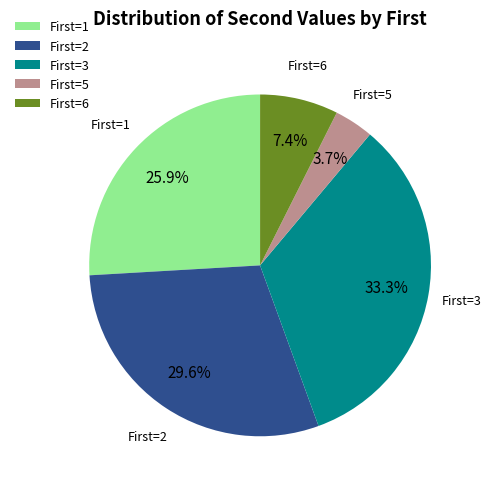

Does any single category account for the majority?

No